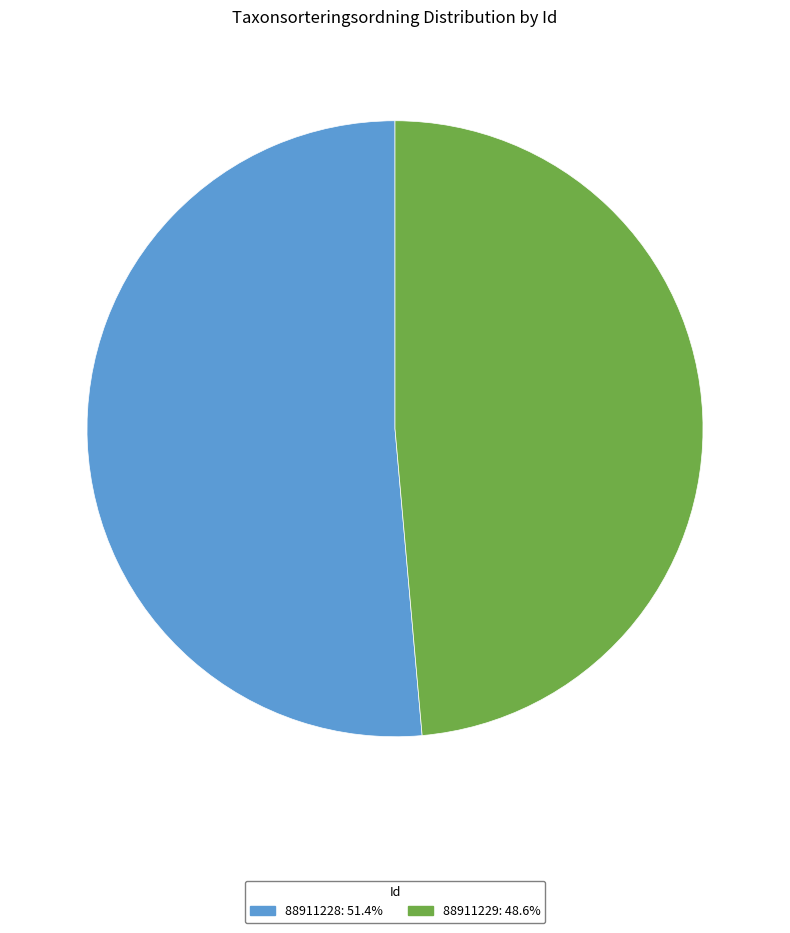

Is 88911228 the majority of the pie?

Yes